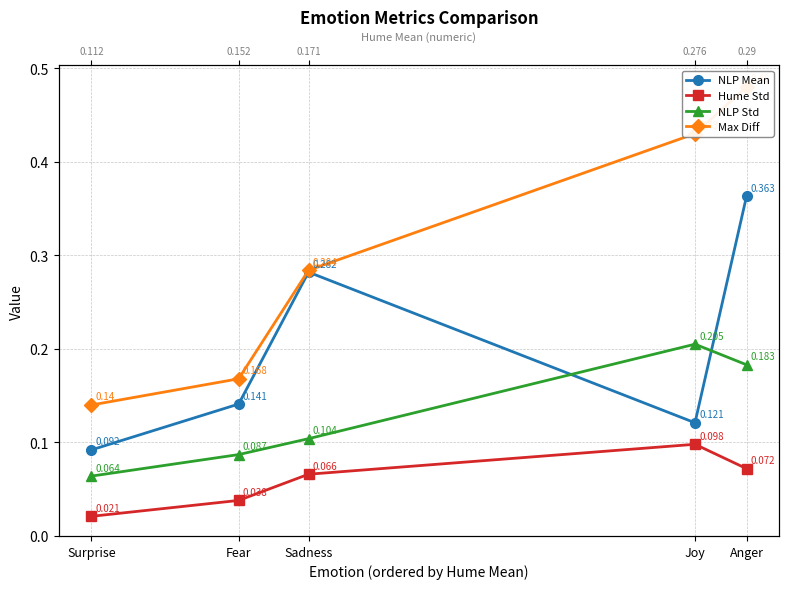

Reading left to right, list all the values displayed in this chart.

NLP Mean: Anger=0.4	Joy=0.1	Sadness=0.3	Fear=0.1	Surprise=0.1
Hume Std: Anger=0.1	Joy=0.1	Sadness=0.1	Fear=0.0	Surprise=0.0
NLP Std: Anger=0.2	Joy=0.2	Sadness=0.1	Fear=0.1	Surprise=0.1
Max Diff: Anger=0.5	Joy=0.4	Sadness=0.3	Fear=0.2	Surprise=0.1